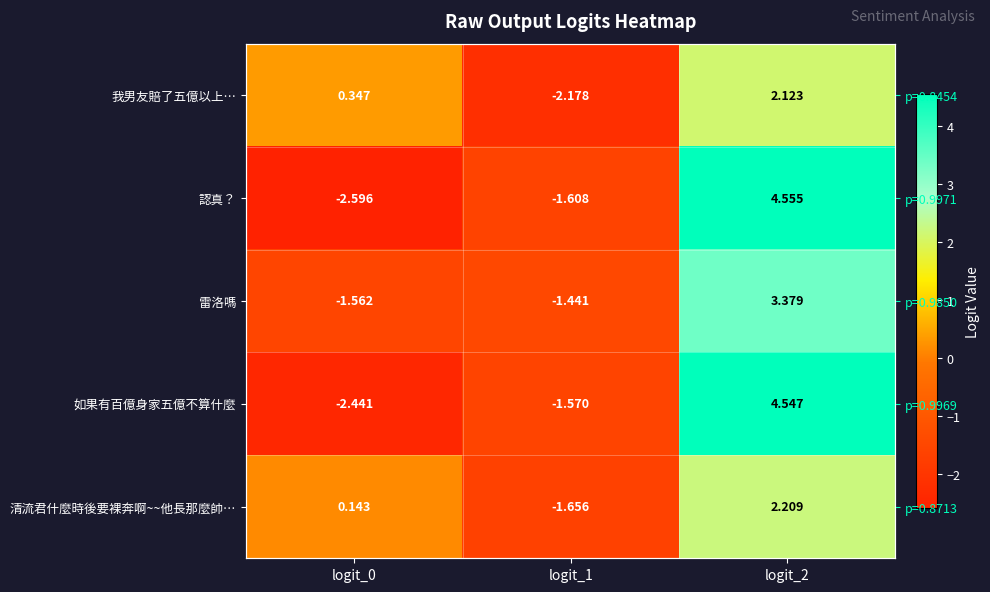

Rank the series by their maximum value, from lowest to highest.

我男友賠了五億以上…, 清流君什麼時後要裸奔啊~~他長那麼帥…, 雷洛嗎, 如果有百億身家五億不算什麼, 認真？